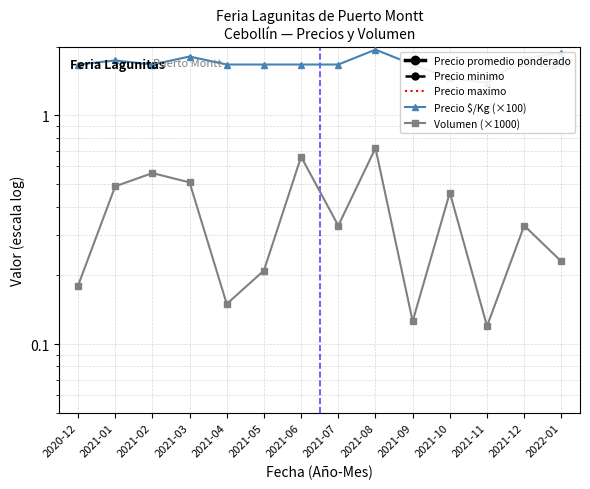

At which category is the sum across all series the highest?

2021-08